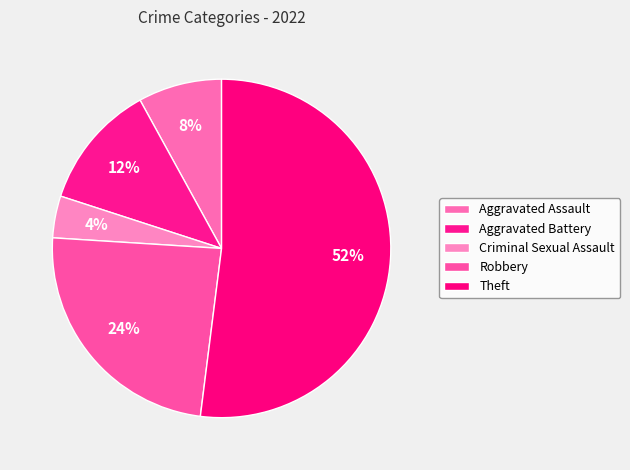

The Aggravated Assault slice represents 8% of the pie. True or false?

True